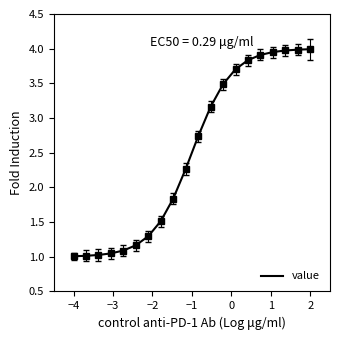

Does the chart display data point markers on the line(s)?

No